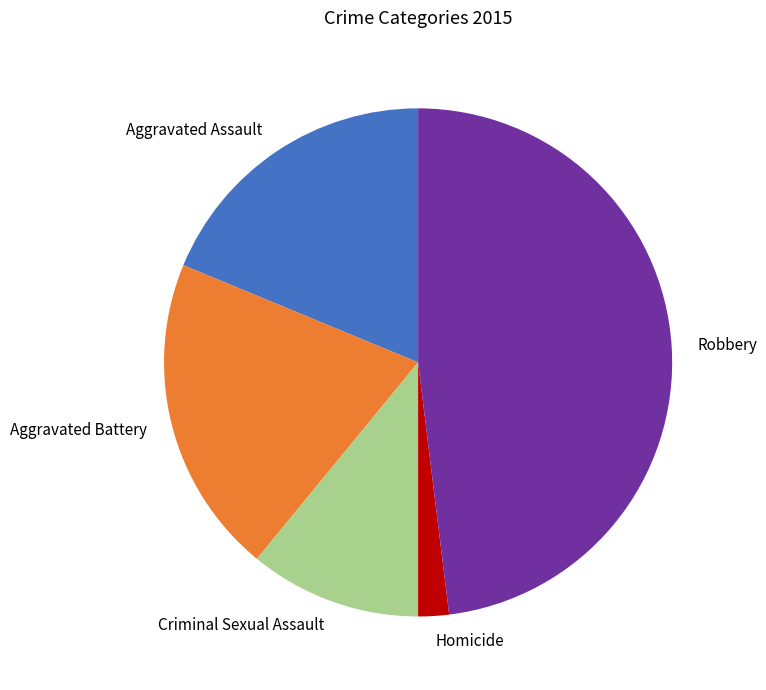

Which slice is the smallest?

Homicide